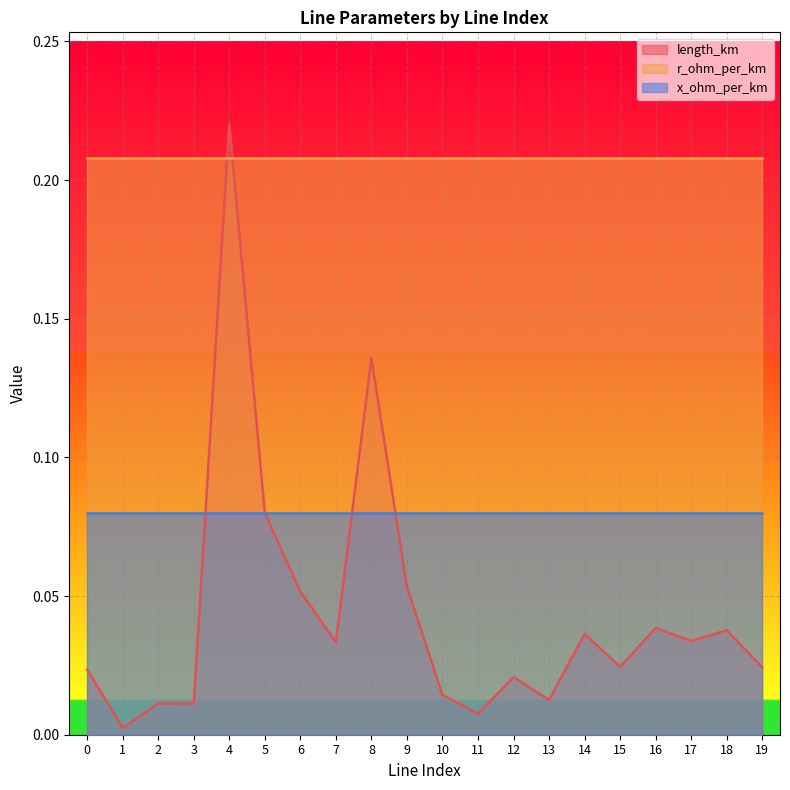

What is the value of the r_ohm_per_km point at the 3rd from the left?

0.2